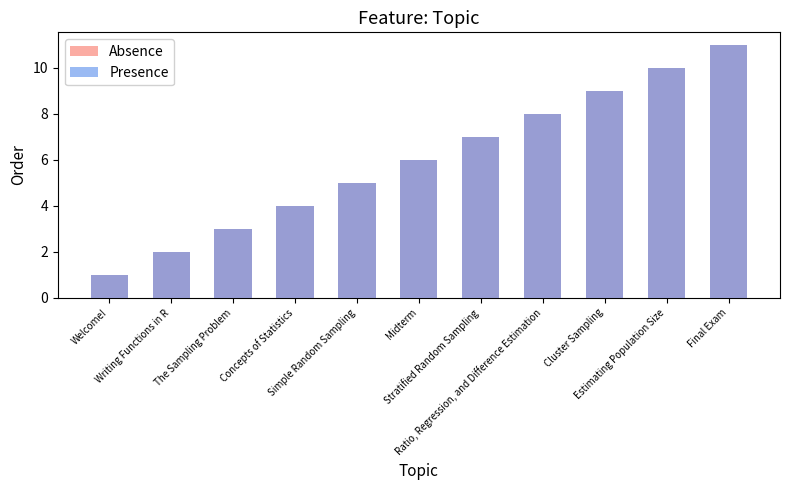

Reading left to right, what are all the values shown in this chart?

Absence: Welcome!=1	Writing Functions in R=2	The Sampling Problem=3	Concepts of Statistics=4	Simple Random Sampling=5	Midterm=6	Stratified Random Sampling=7	Ratio, Regression, and Difference Estimation=8	Cluster Sampling=9	Estimating Population Size=10	Final Exam=11
Presence: Welcome!=1	Writing Functions in R=2	The Sampling Problem=3	Concepts of Statistics=4	Simple Random Sampling=5	Midterm=6	Stratified Random Sampling=7	Ratio, Regression, and Difference Estimation=8	Cluster Sampling=9	Estimating Population Size=10	Final Exam=11